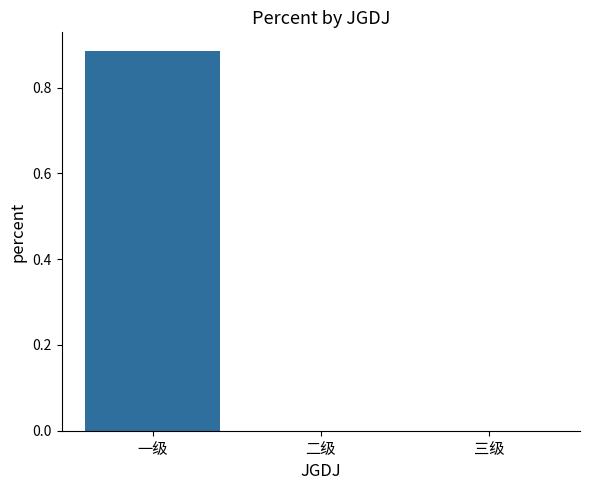

Which category has the highest value across all series?

一级